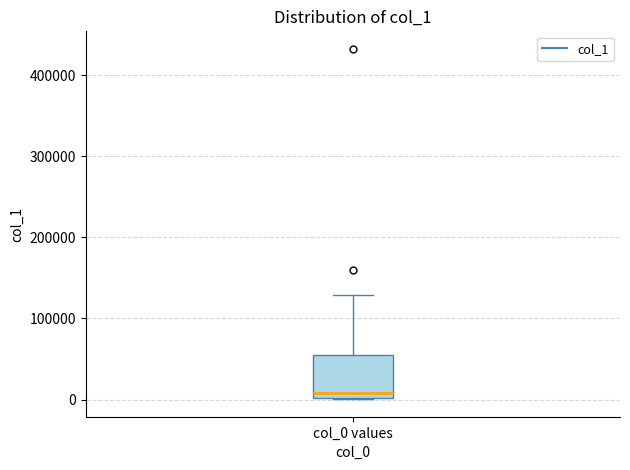

Read this box plot against the y-axis: the position of the median line, the range covered by the box, and the ends of both whiskers. The values are not printed on the chart, so give them approximately, as read against the axis.

median 10000, box 0 to 60000, whiskers 0 to 130000